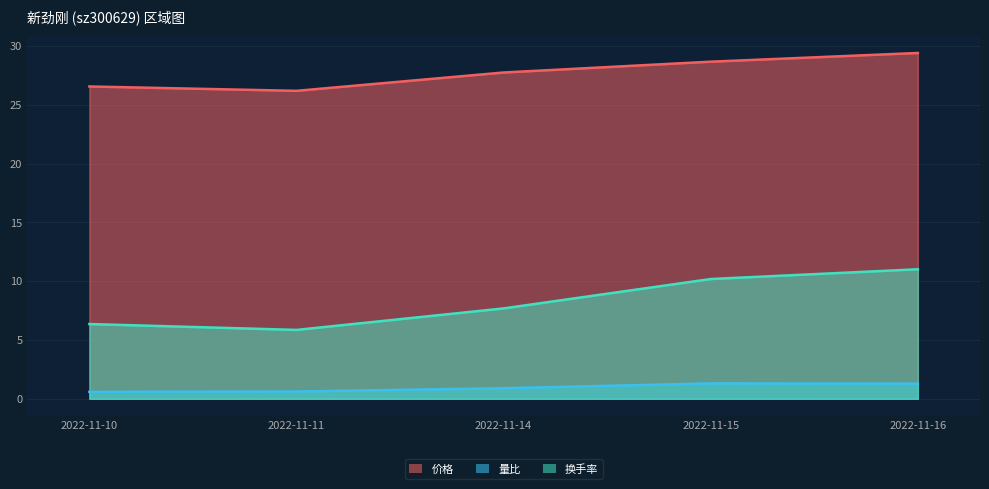

What is the sum of all 换手率 values?

41.1